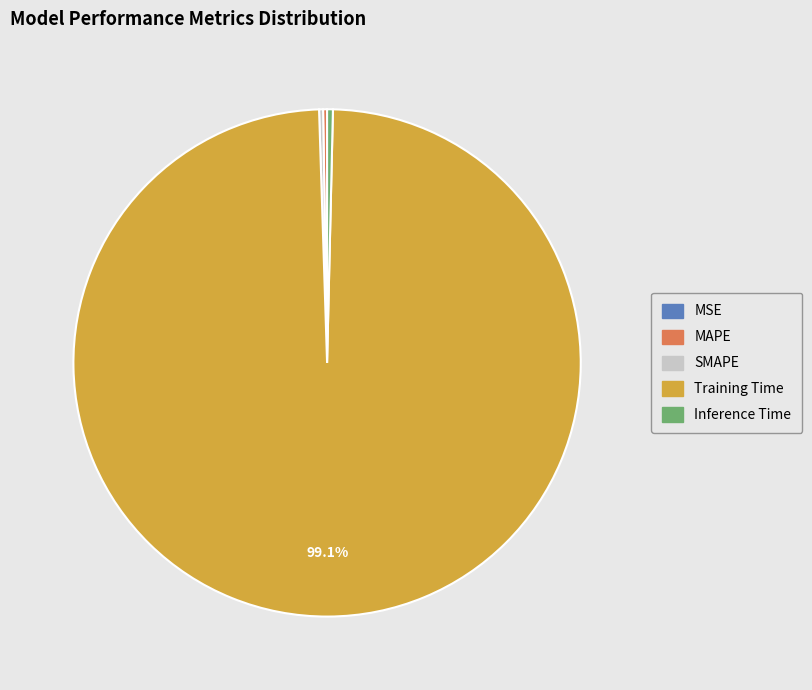

Which category has the biggest portion of the pie?

Training Time